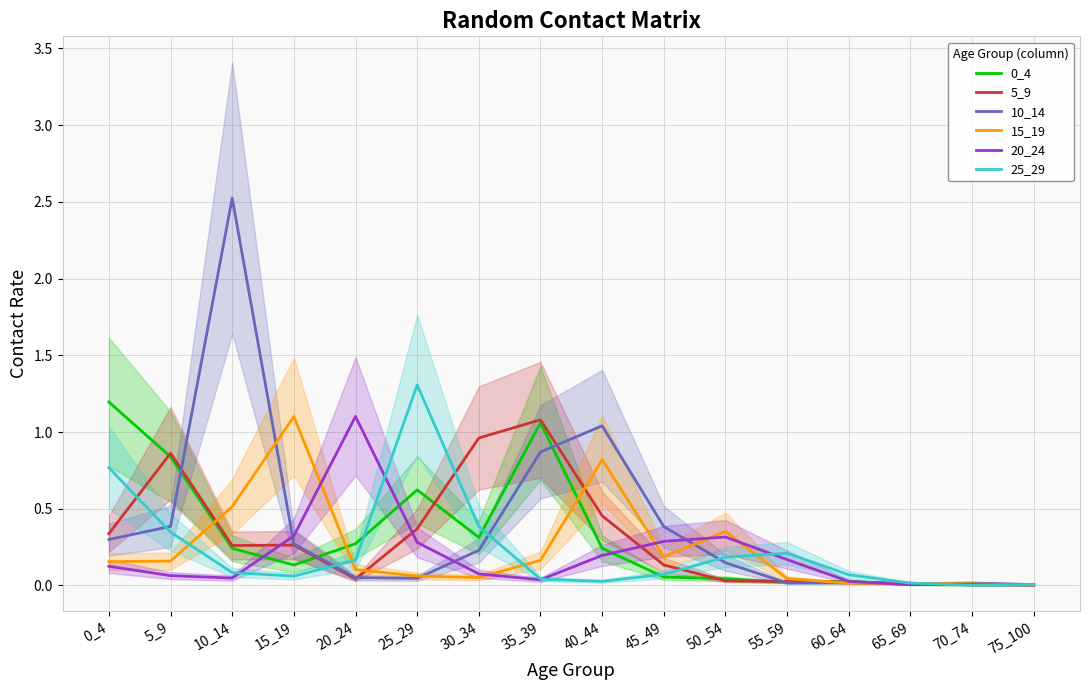

Which has a higher value, 50_54 or 60_64?

50_54